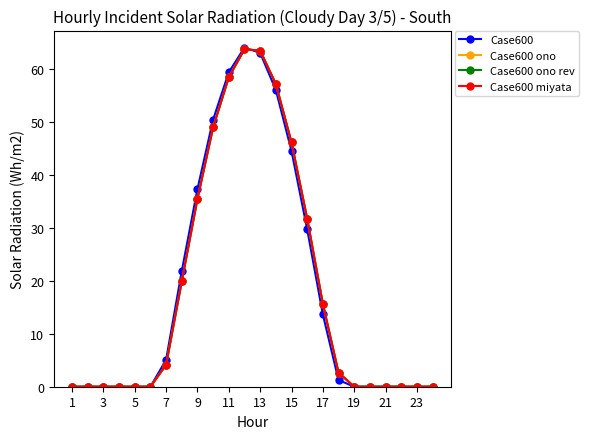

Is this an area chart (filled region under the line)?

No